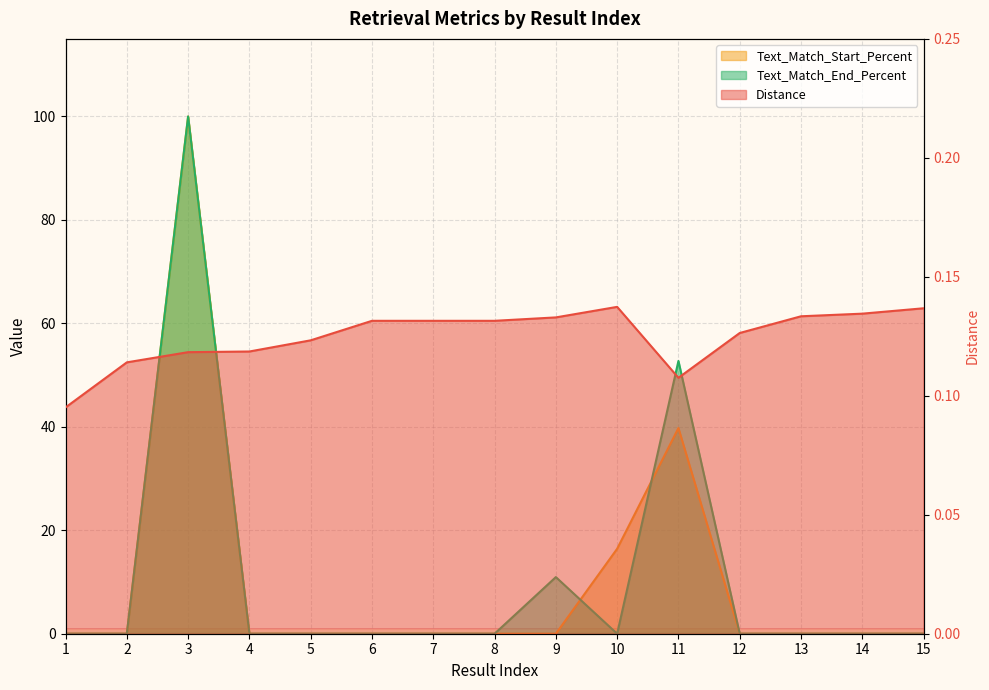

What are all the series names shown in the legend?

Distance, Text_Match_Start_Percent, Text_Match_End_Percent